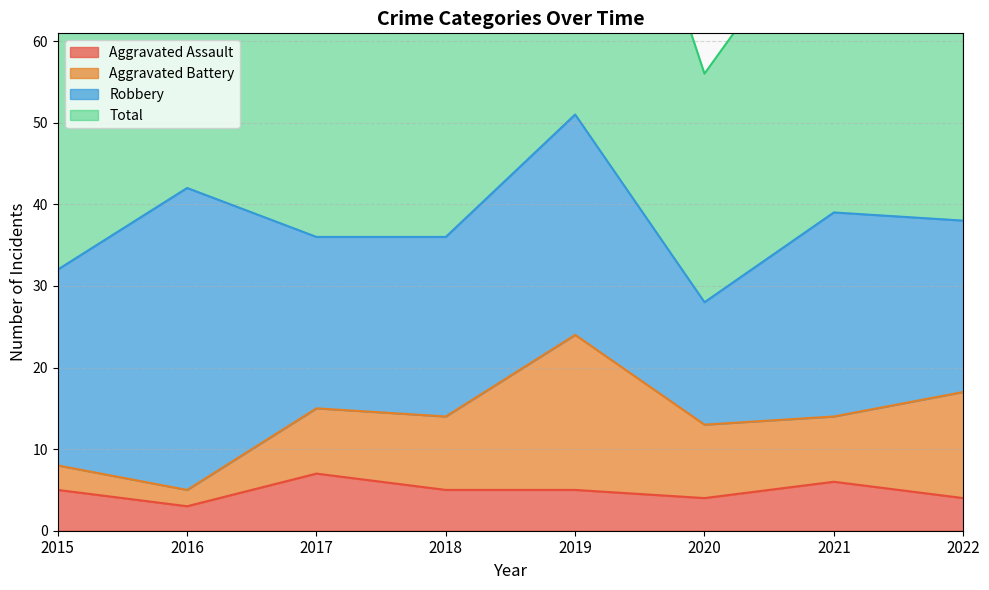

What is the minimum value for Aggravated Assault?

3